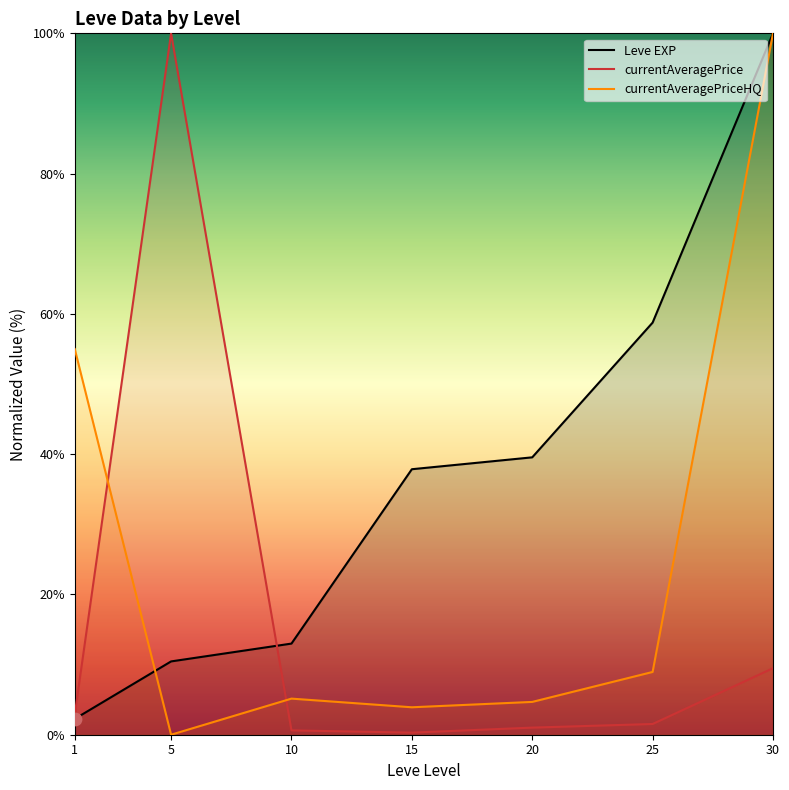

Which series contains the highest Y value?

Leve EXP